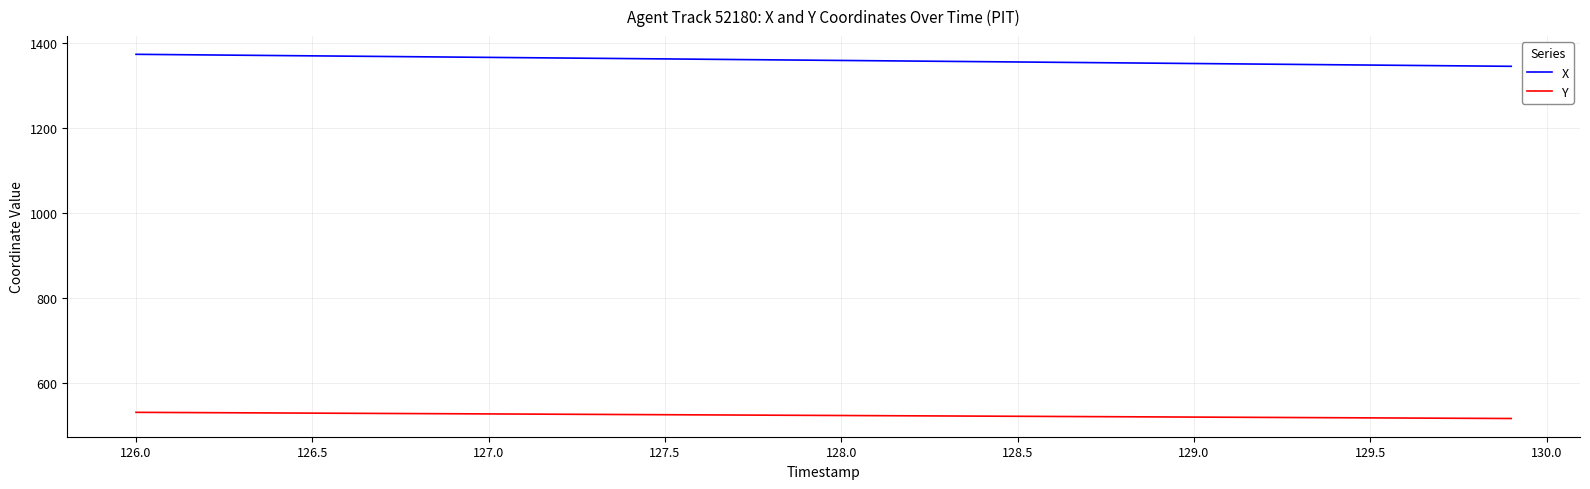

True or false: X and Y intersect in this chart.

False